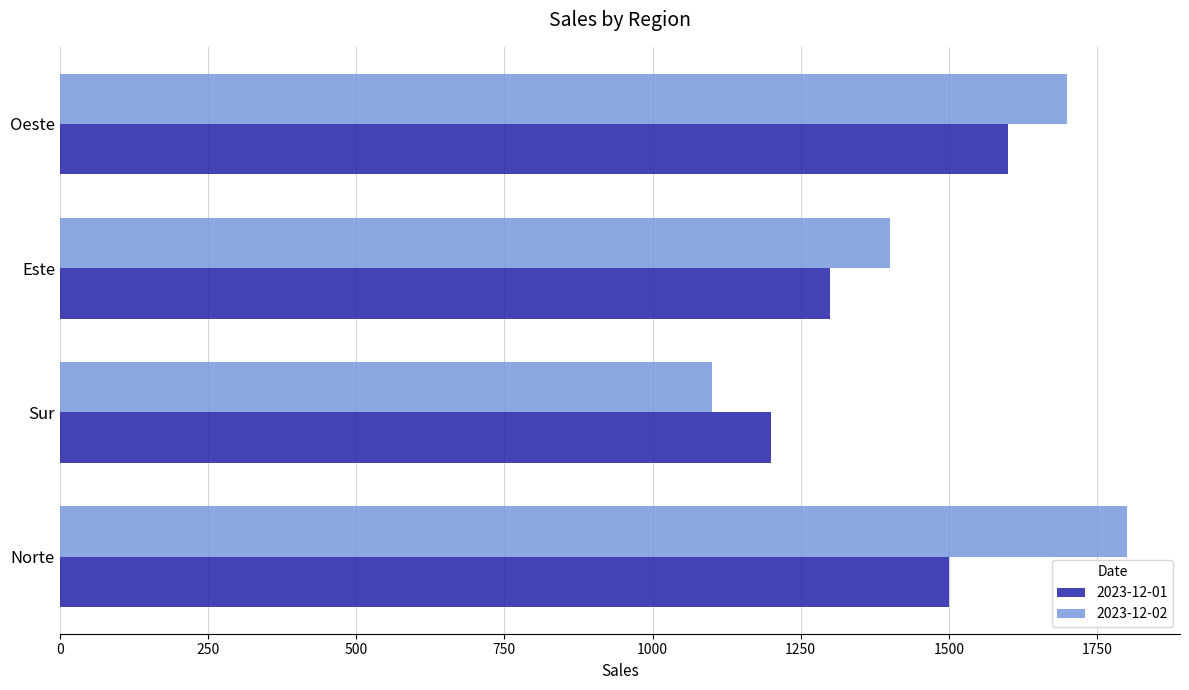

What is the difference between the second highest and second lowest values in the 2023-12-01 series?

200